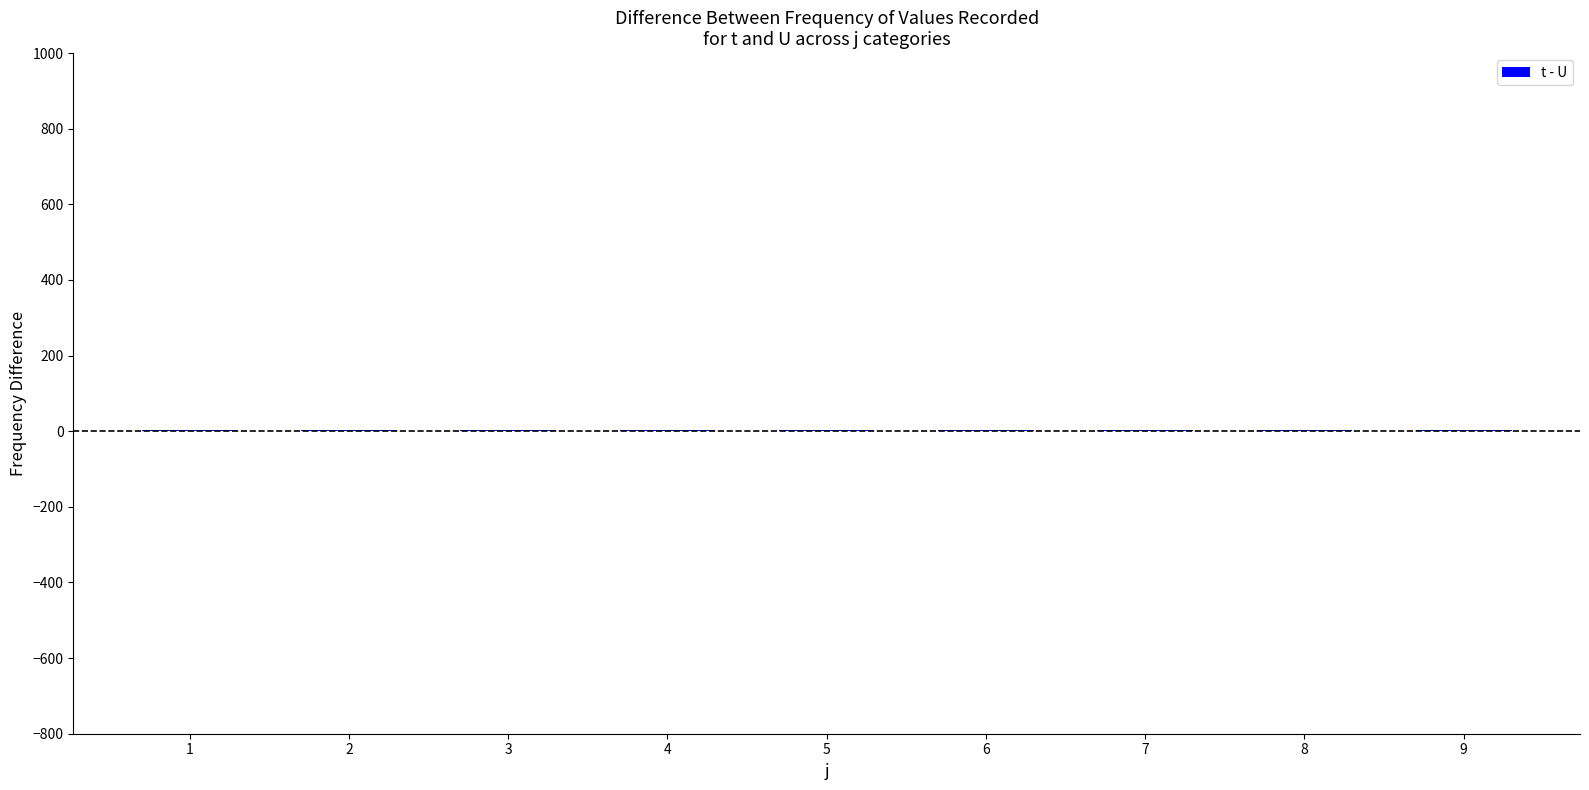

List the labels in order of U value, largest first.

1, 2, 3, 4, 5, 6, 7, 8, 9